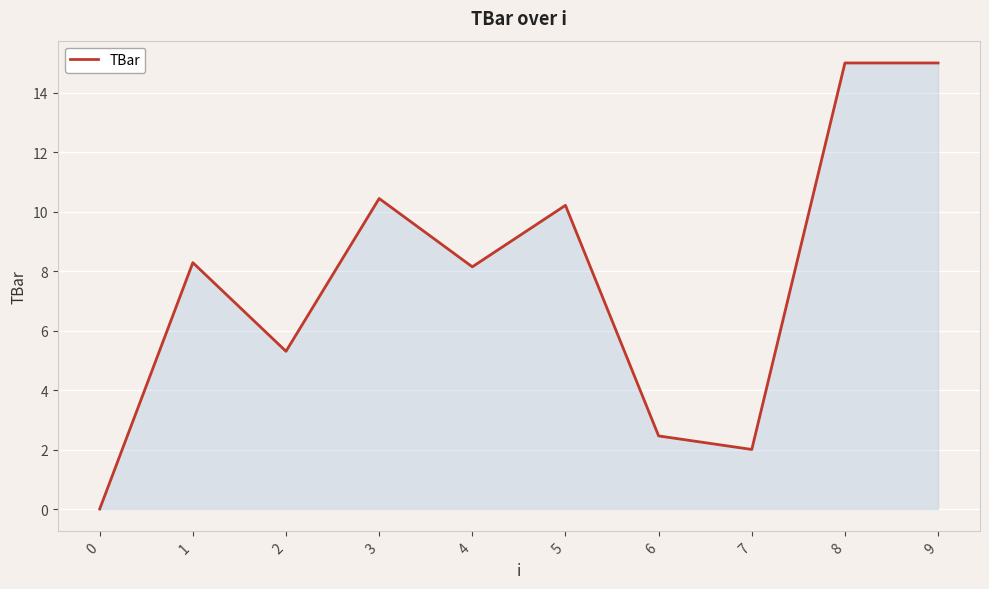

Reading left to right, list all the values displayed in this chart.

0=0.0	1=8.3	2=5.3	3=10.4	4=8.1	5=10.2	6=2.5	7=2.0	8=15.0	9=15.0